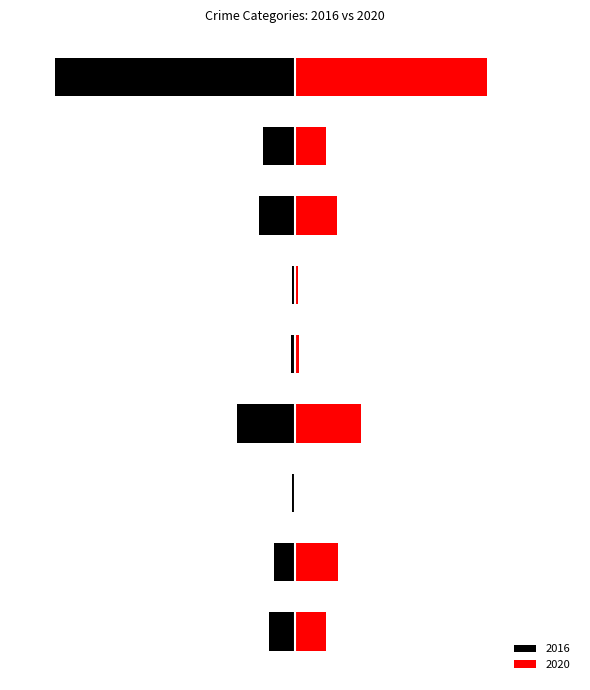

How many distinct data groups are displayed?

2